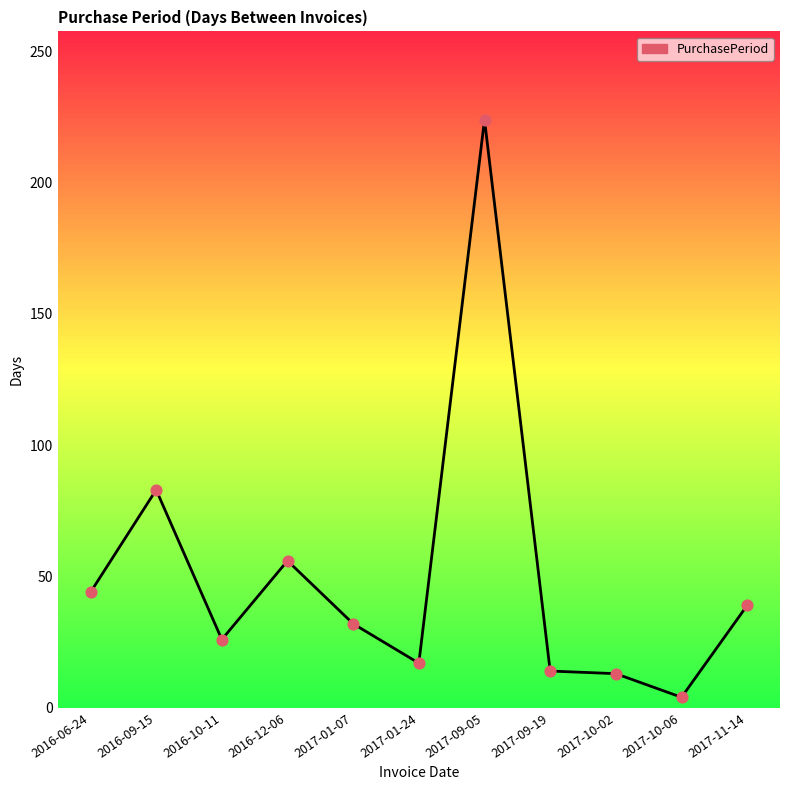

Which has a higher value, 2017-01-07 or 2017-10-06?

2017-01-07